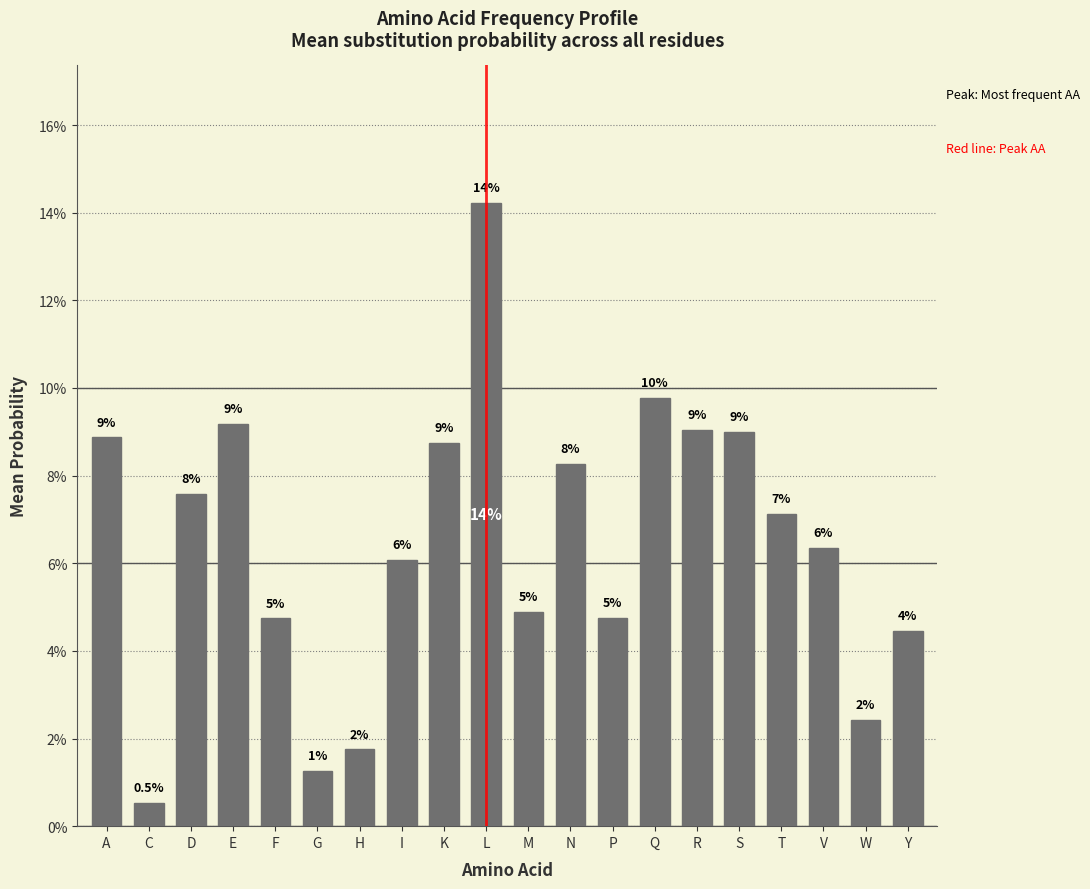

Reading right to left, extract all data points from this chart.

Y=0.0	W=0.0	V=0.1	T=0.1	S=0.1	R=0.1	Q=0.1	P=0.0	N=0.1	M=0.0	L=0.1	K=0.1	I=0.1	H=0.0	G=0.0	F=0.0	E=0.1	D=0.1	C=0.0	A=0.1